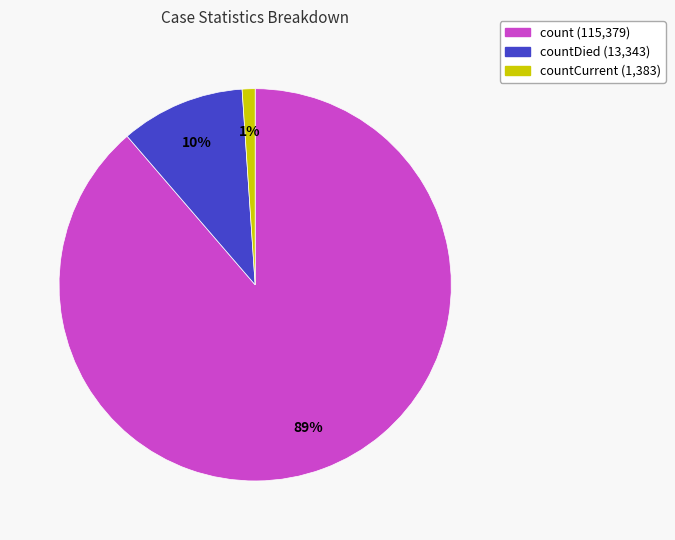

Does count (115,379) account for over 50% of the chart?

Yes